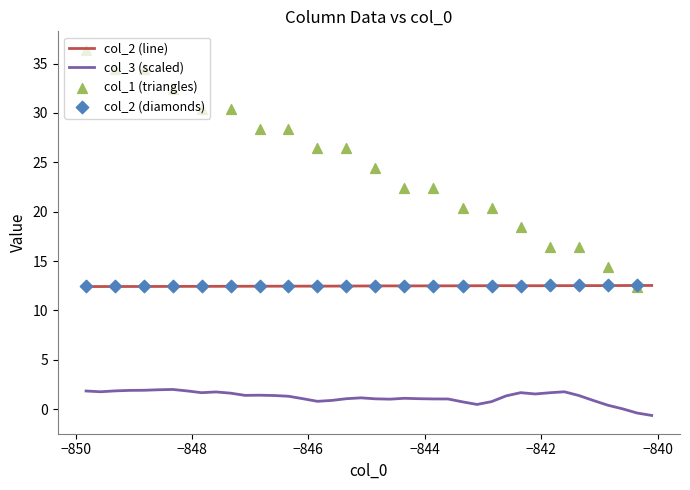

What is the maximum value for col_3 (scaled)?

2.0